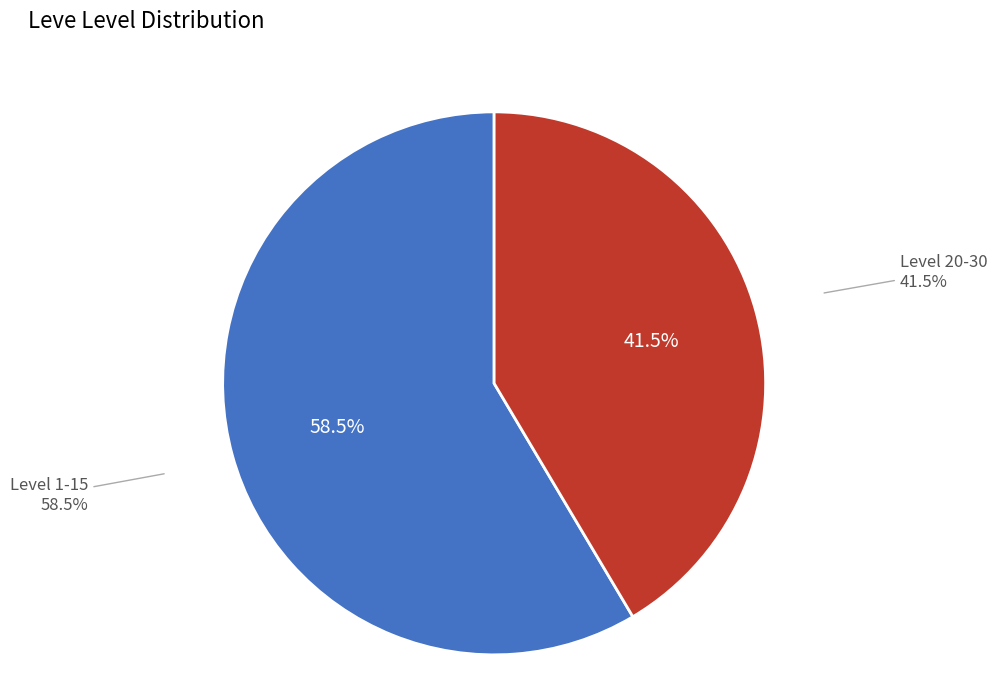

Combined, do Level 10 and Level 15 account for over 50%?

No